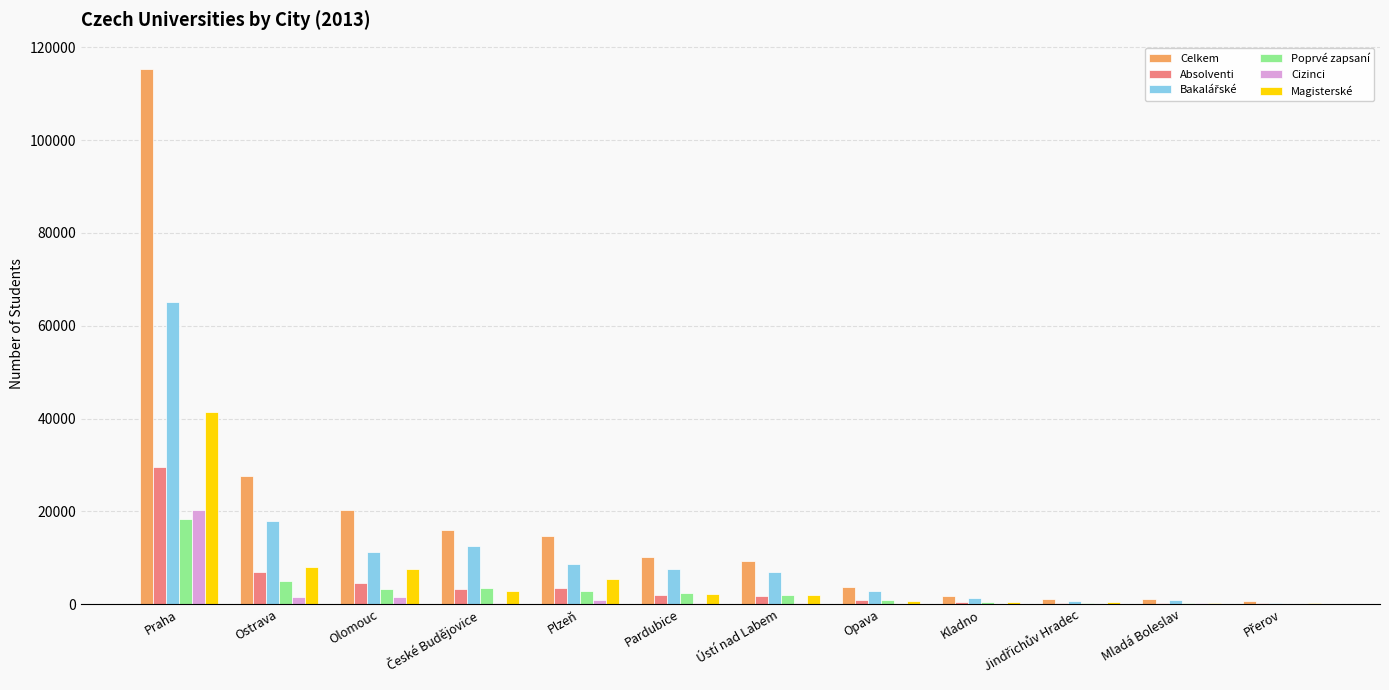

At which category is the sum across all series the highest?

Praha